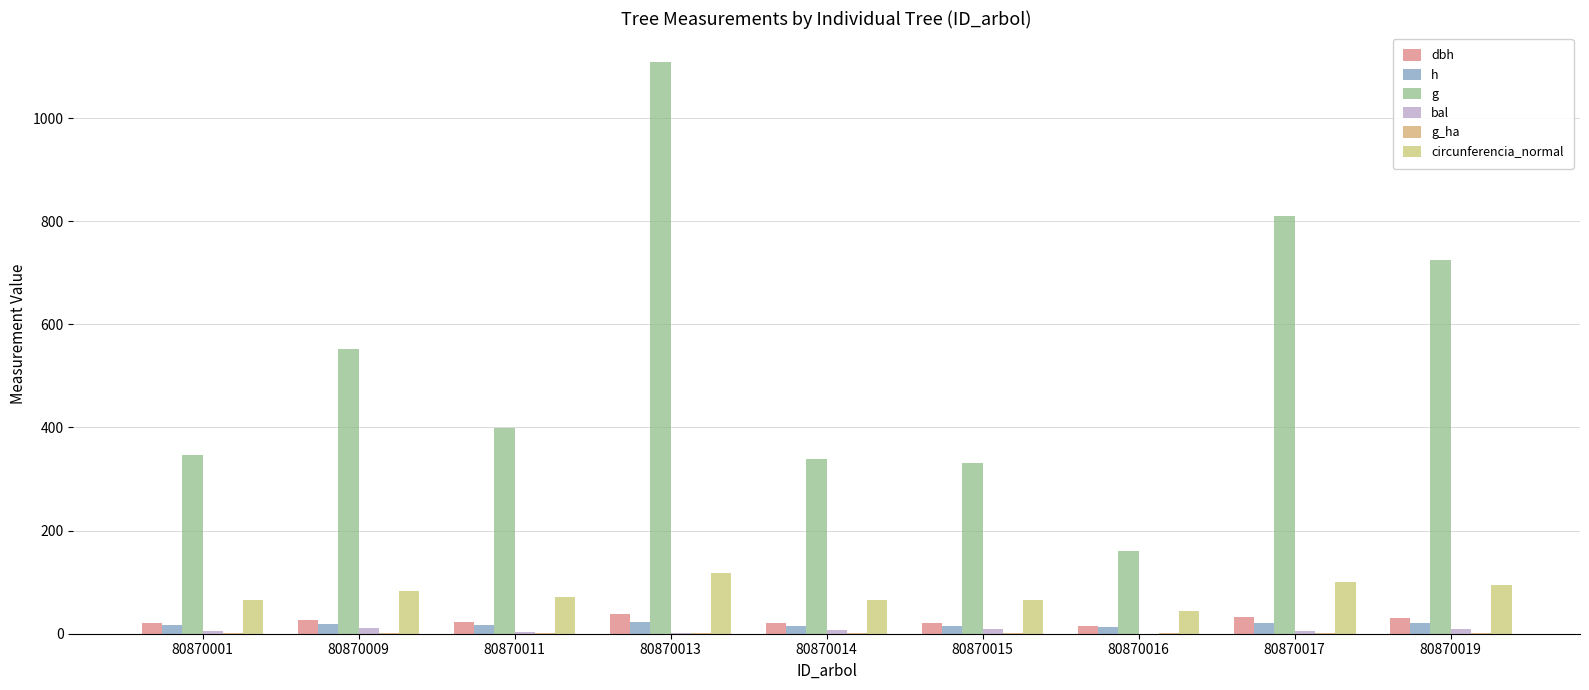

How many groups of bars are there?

9